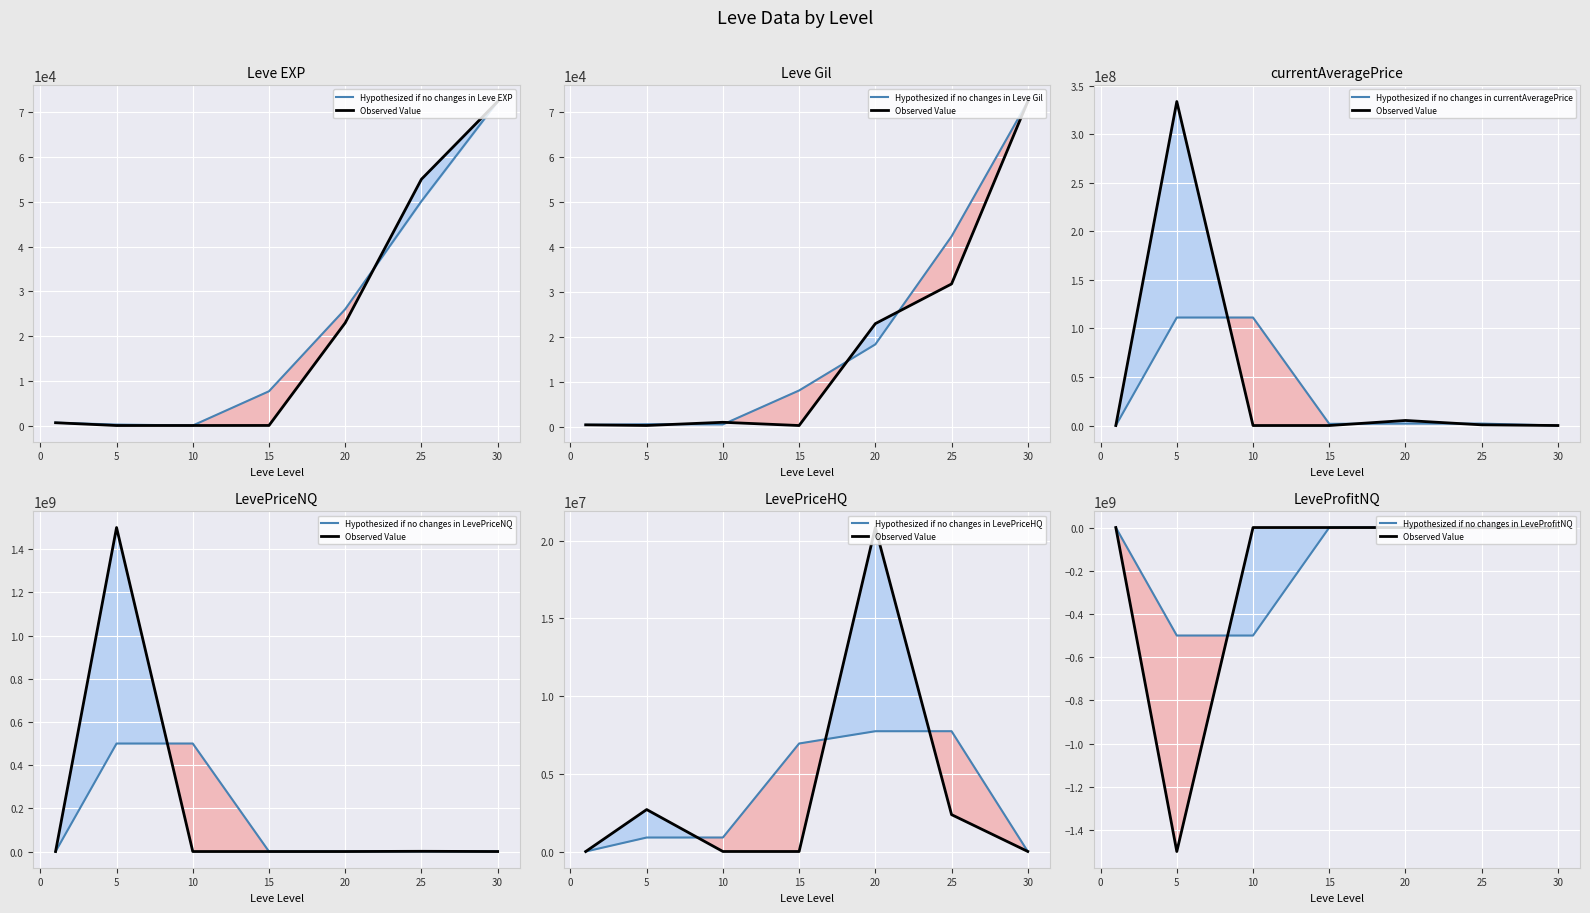

The value of LevePriceNQ at 5 is 2360024012.9. True or false?

False